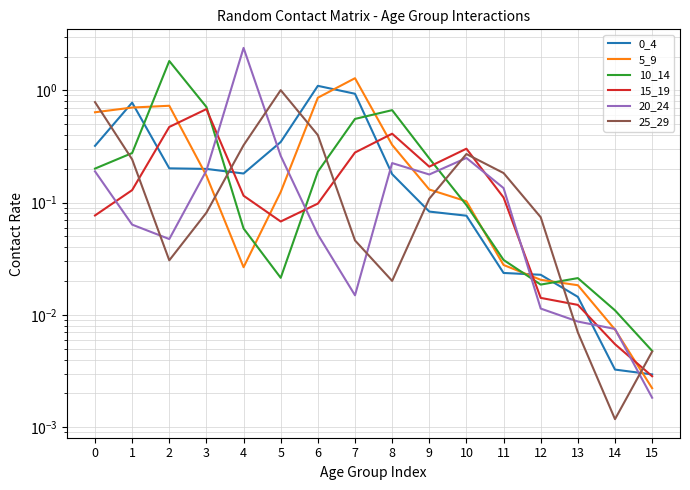

How many lines are shown in the chart?

6